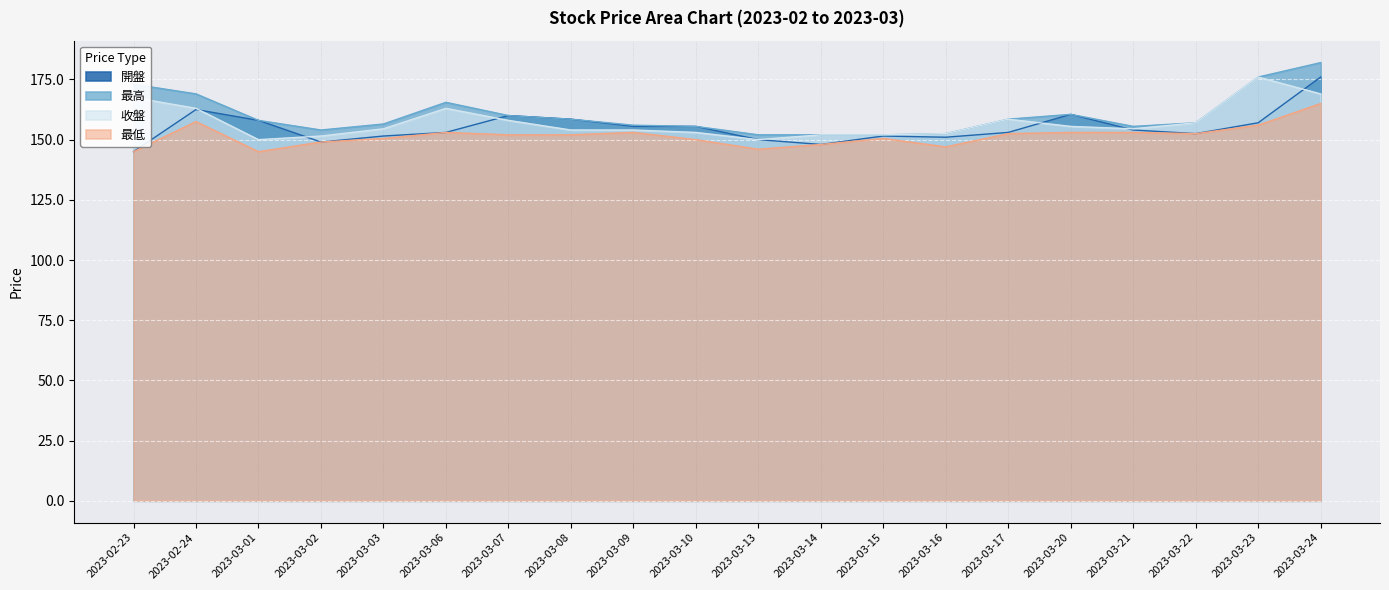

At which label does 收盤 reach its peak?

2023-03-23